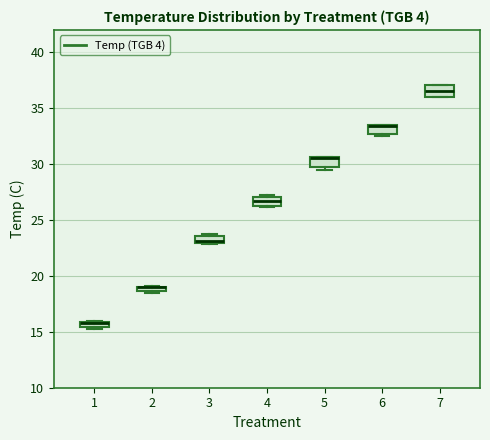

Where is the lower edge of the box at x = 5 on the y-axis? The values are not printed on the chart, so give them approximately, as read against the axis.

29.5